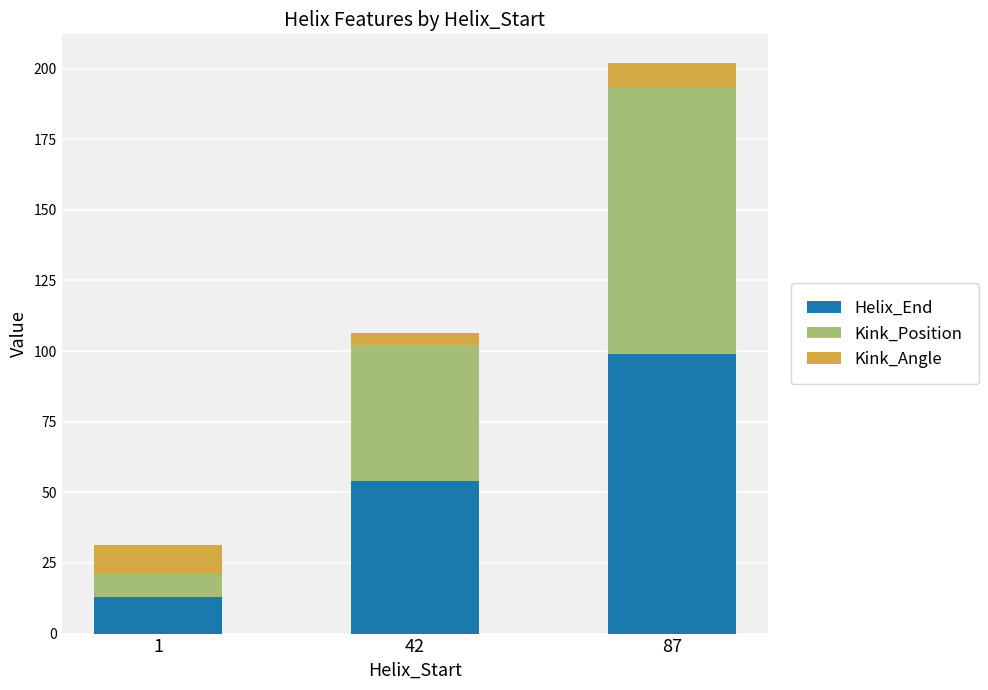

Is it true that Helix_End equals 54.0 at 42?

True